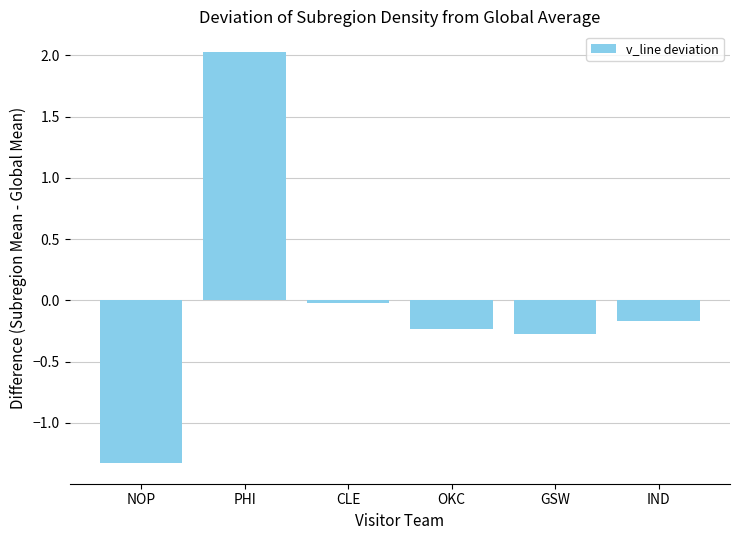

The value at NOP is -1.3. True or false?

True